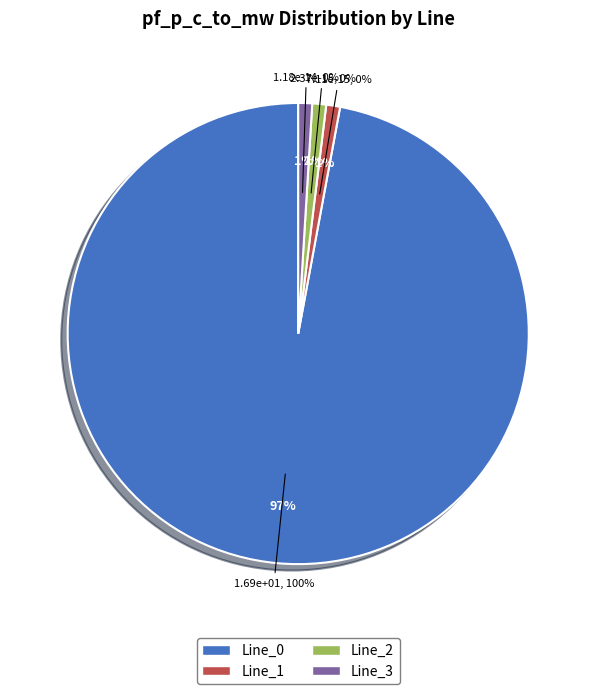

Count the number of slices in the pie.

4